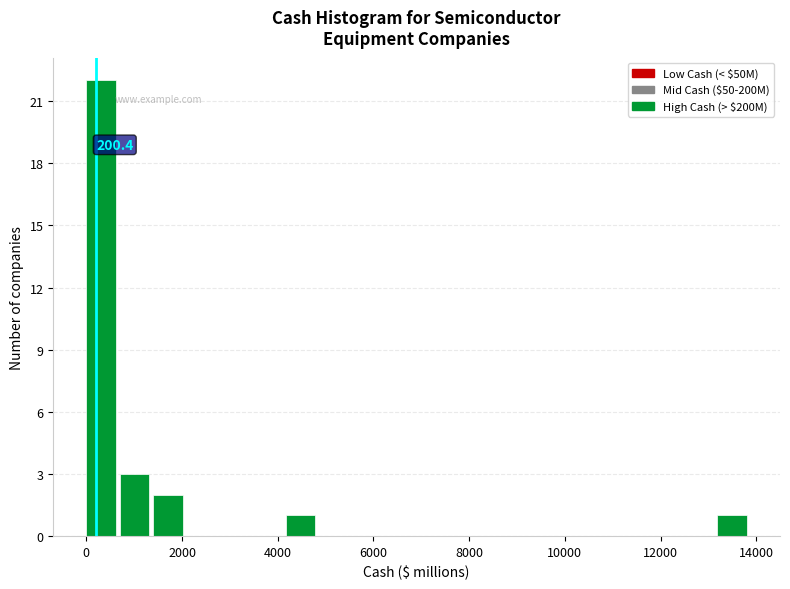

Around what value on the x-axis is the tallest bar? Give the approximate position of its centre, as read against the axis.

400